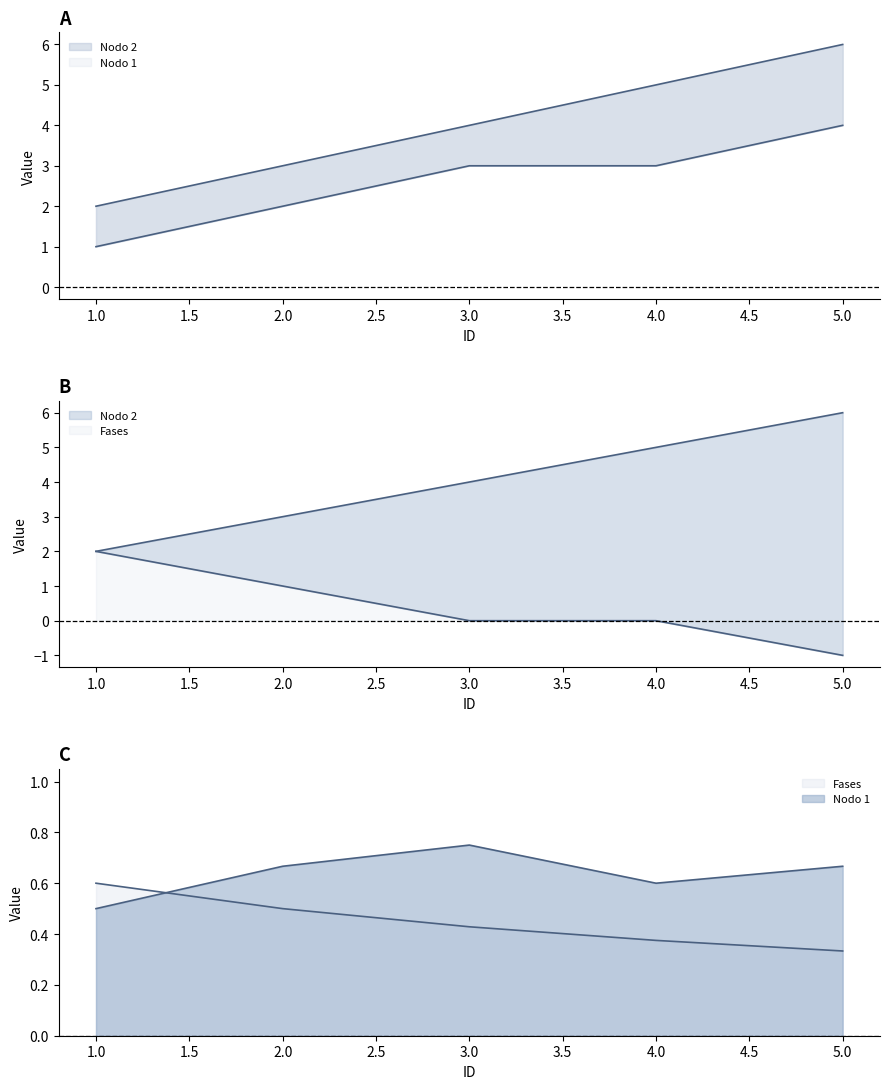

True or false: Nodo 1 and Nodo 2 cross at least once.

False